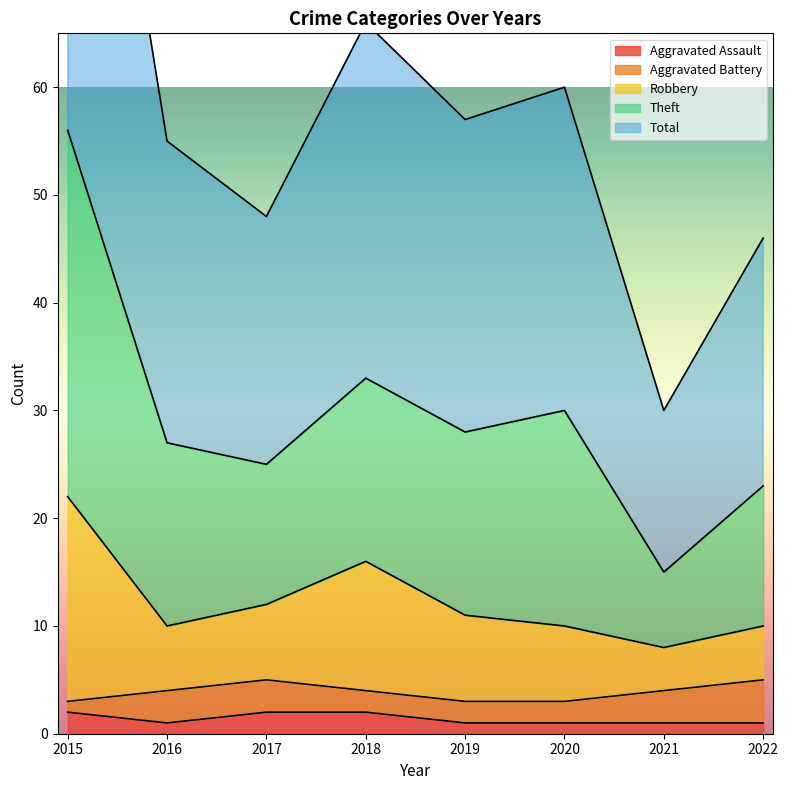

How many categories are shown in the chart?

8